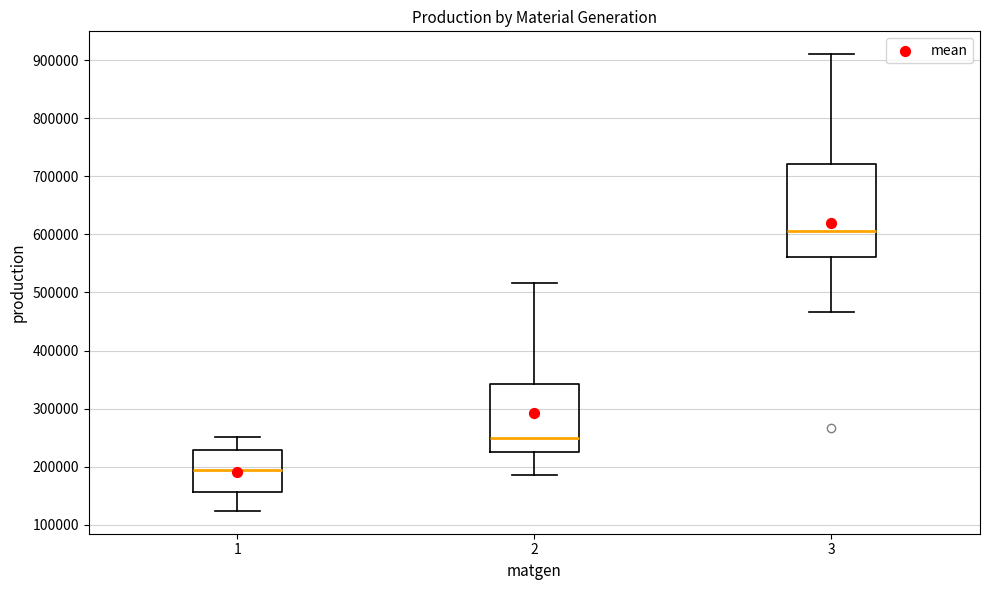

Comparing the boxes themselves (not the whiskers), which one is the tallest?

3